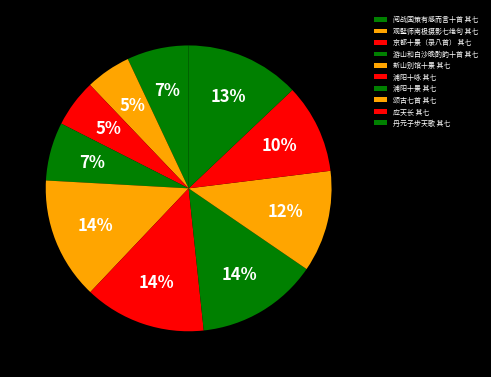

Combined, do 京都十景（录八首） 其七 and 应天长 其七 account for over 50%?

No